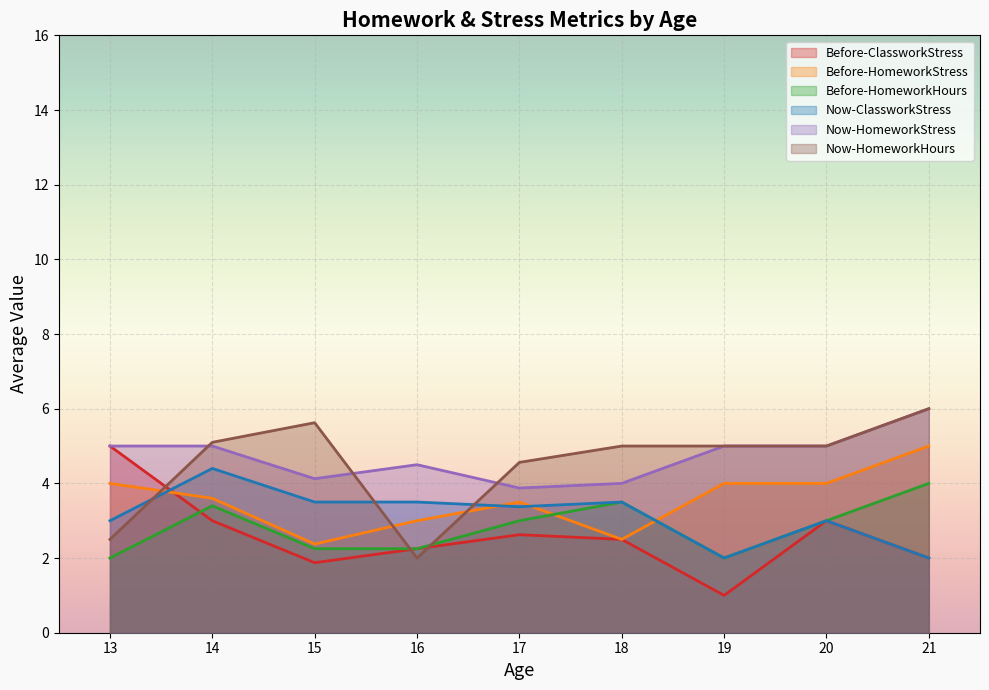

What is the spread (max minus min) of values at 16?

2.5